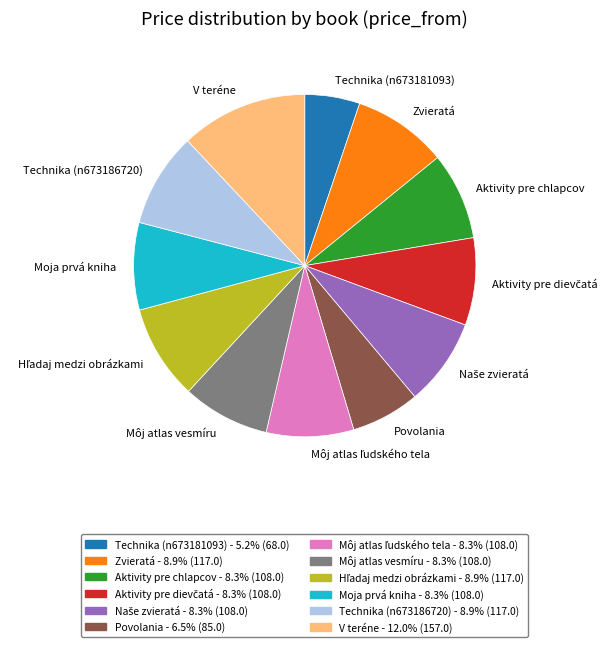

Is there any slice that represents more than half of the pie?

No